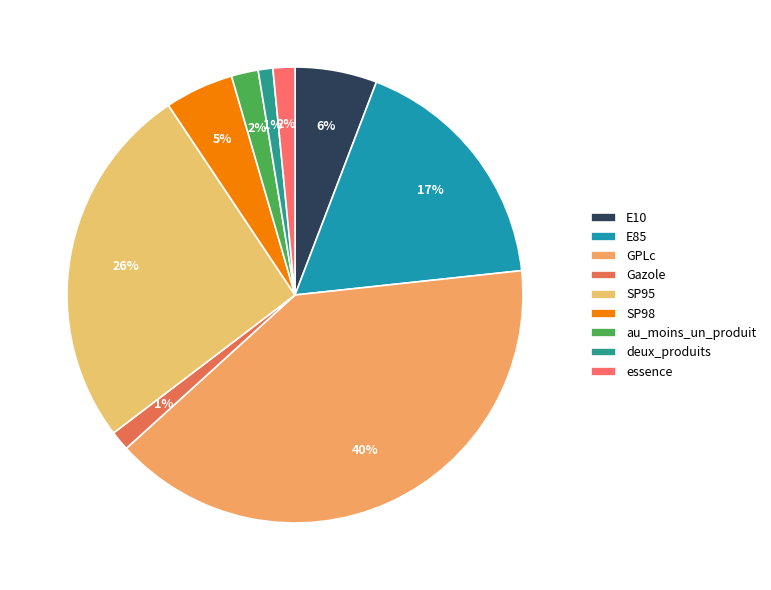

Is there a majority slice in this chart?

No